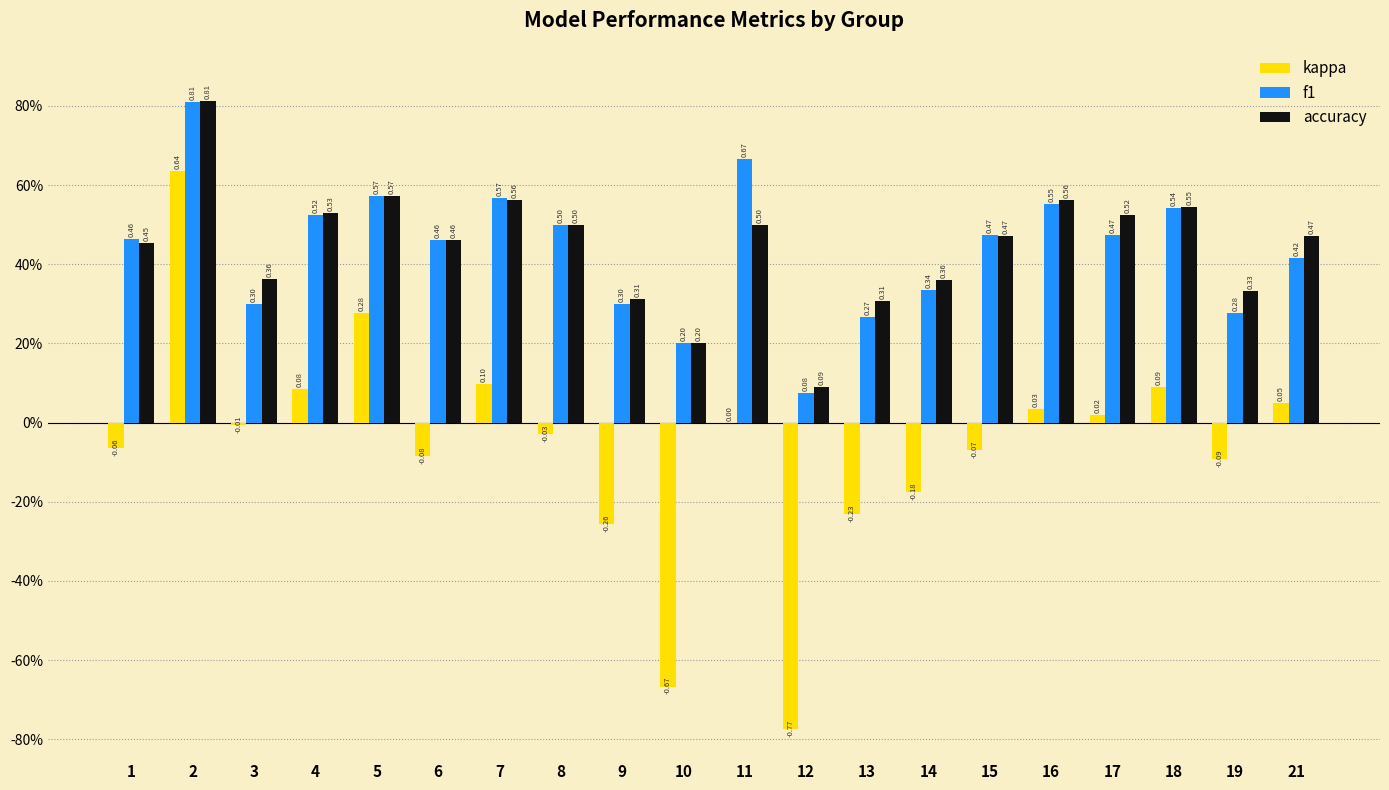

Are the bars grouped side by side (vs. stacked)?

Yes